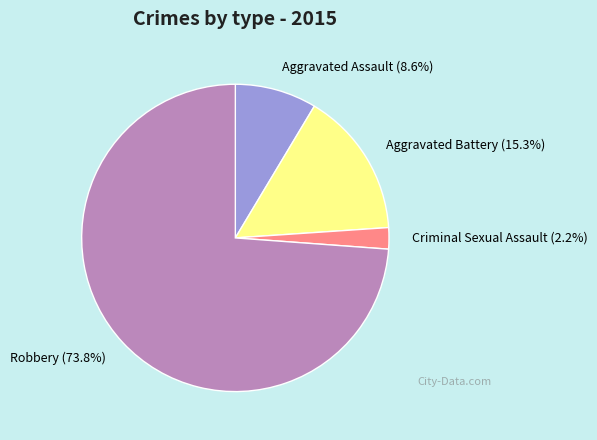

The Aggravated Assault slice represents 1% of the pie. True or false?

False